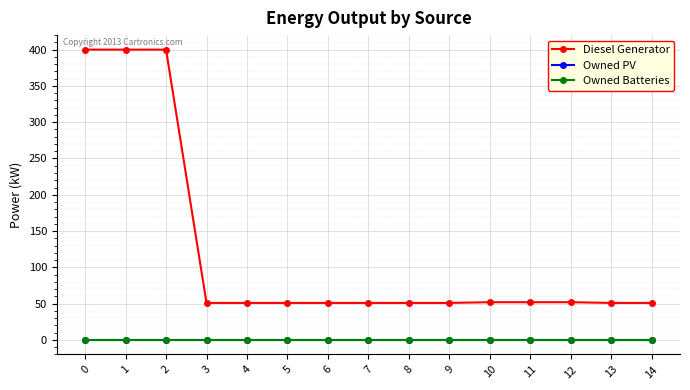

What is the spread (max minus min) of values at 11?

52